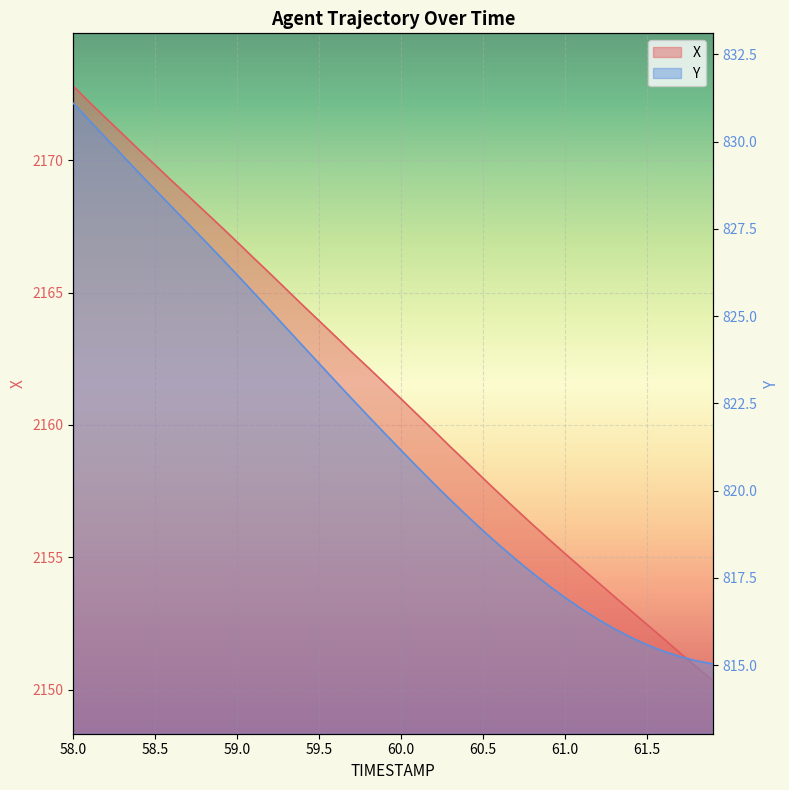

True or false: Y and X cross at least once.

False